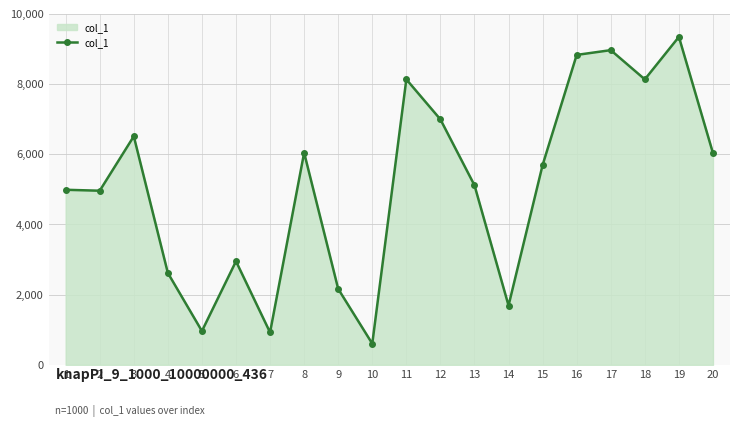

Rank the categories by value from highest to lowest.

19, 17, 16, 11, 18, 12, 3, 8, 20, 15, 13, 1, 2, 6, 4, 9, 14, 5, 7, 10